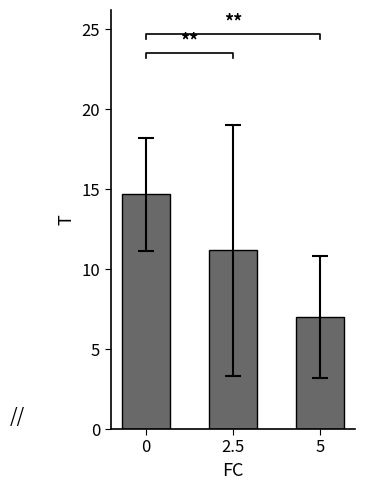

What is the label of the 3rd bar from the left?

5